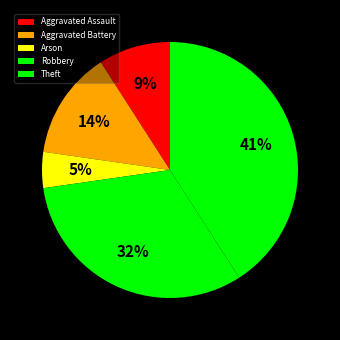

Between Theft and Aggravated Assault, which is larger?

Theft